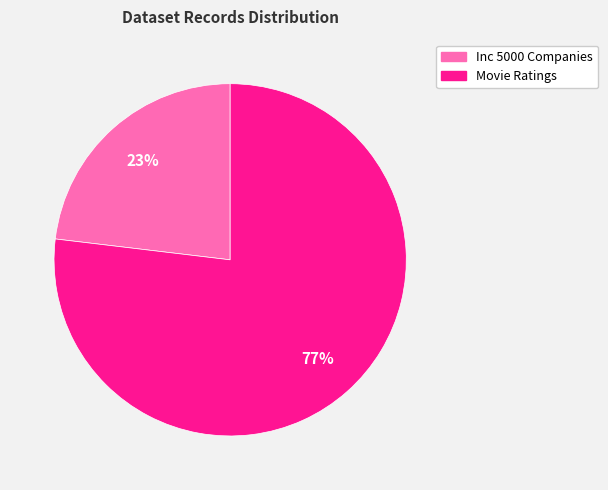

Is it true that Inc 5000 Companies is 23% of the pie?

True